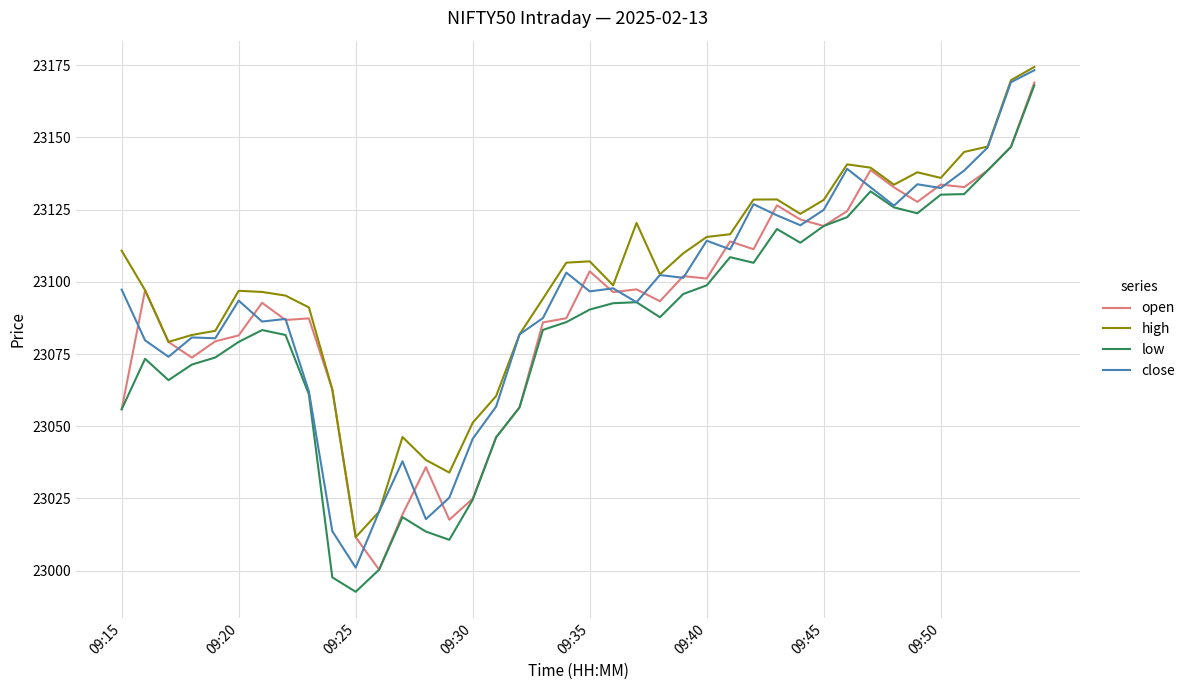

What is the minimum value shown in the chart?

22992.7